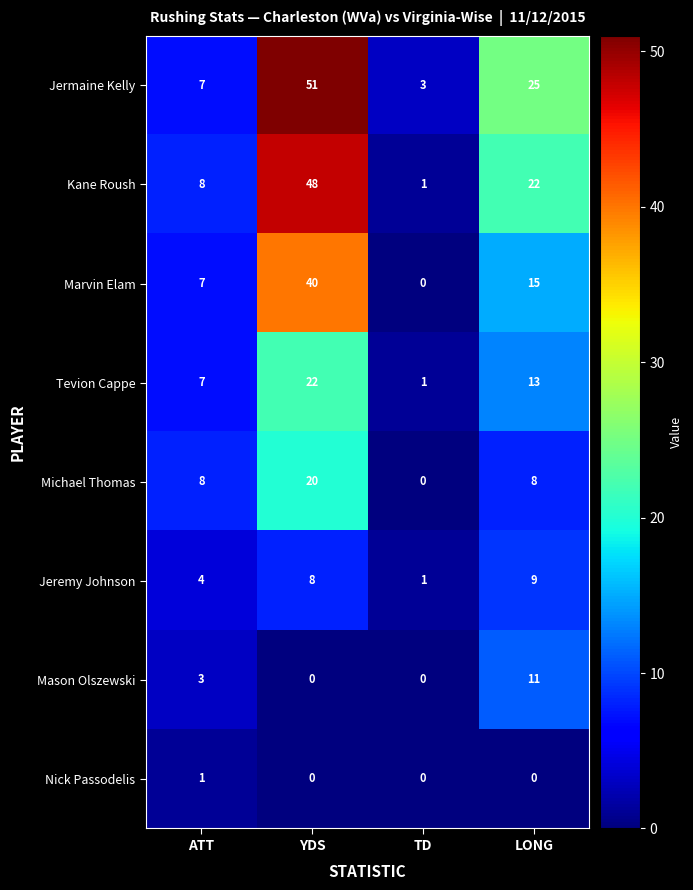

At which label does Mason Olszewski reach its peak?

LONG